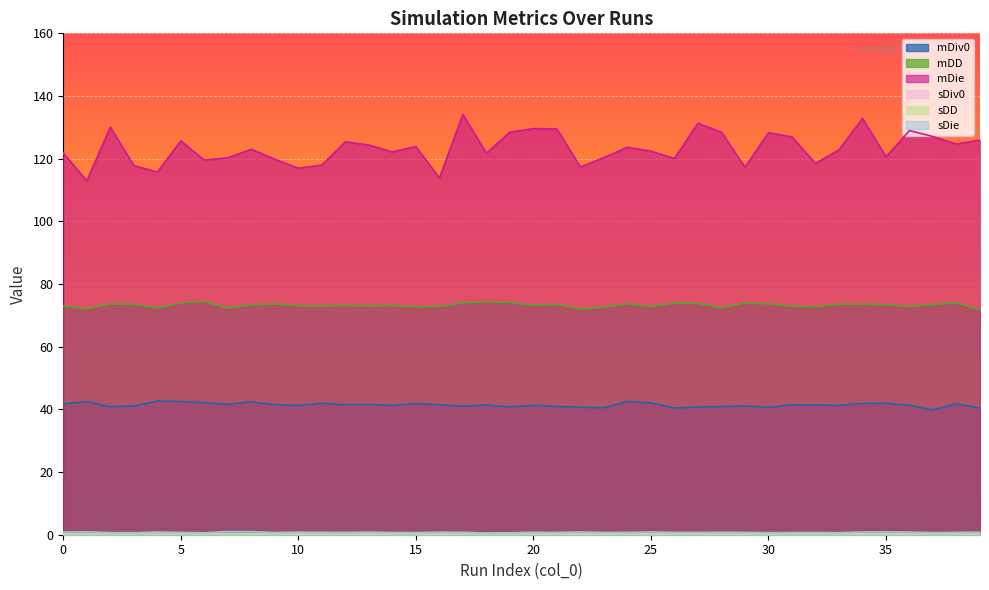

At 0, list the series in order from largest to smallest.

mDie, mDD, mDiv0, sDie, sDiv0, sDD